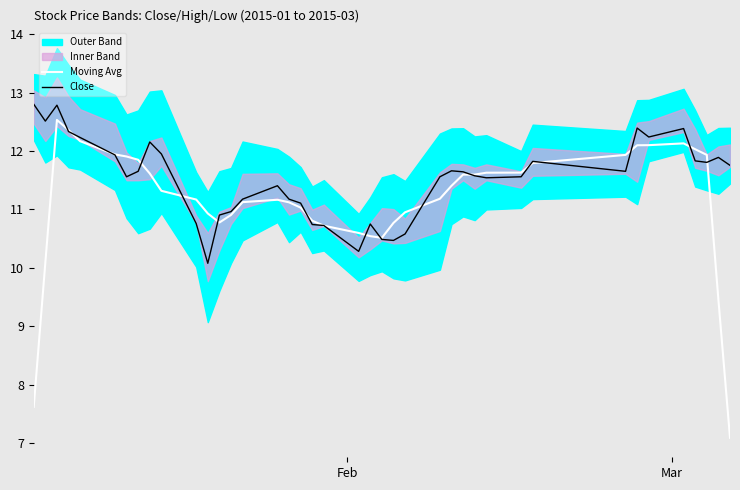

How many categories are shown in the chart?

40